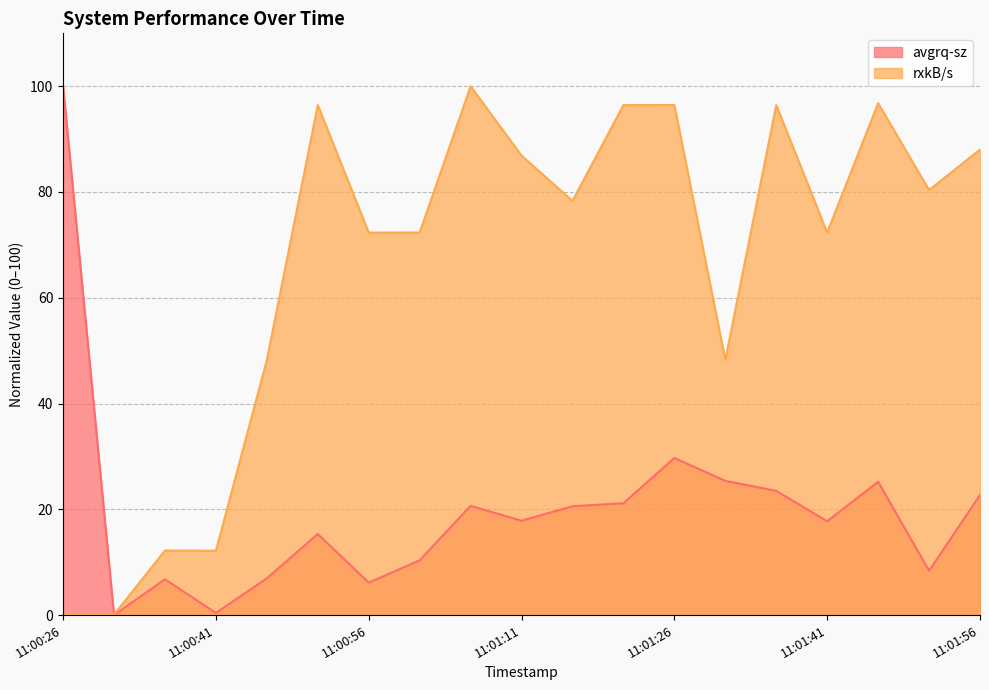

After their last crossing, which series has the higher values: rxkB/s or avgrq-sz?

rxkB/s